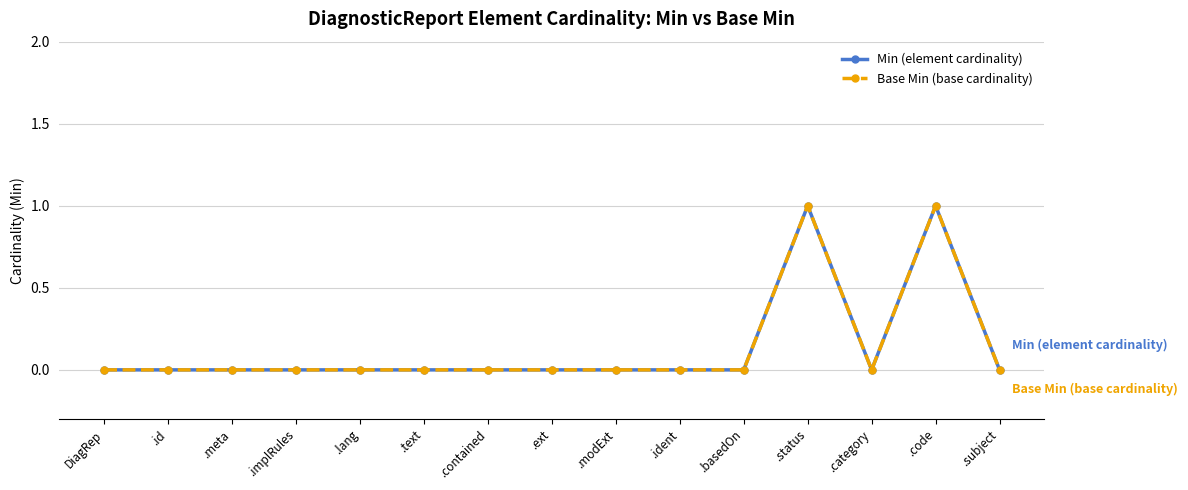

At which category does Base Min (base cardinality) reach its first local peak?

.status